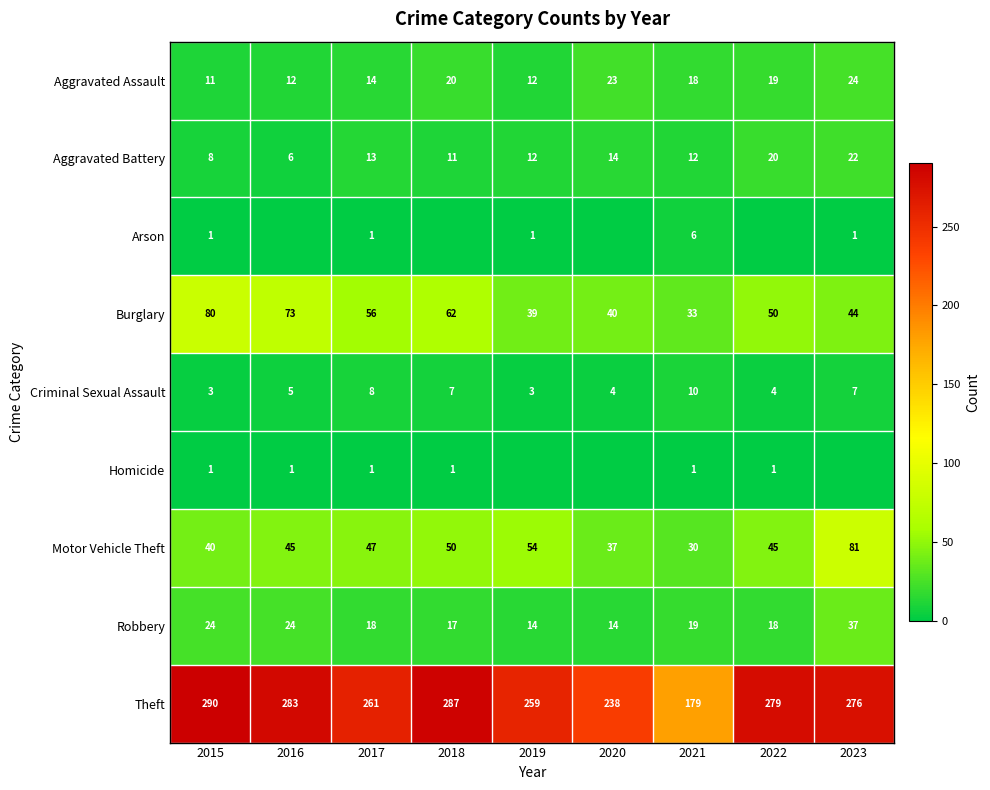

At how many categories does at least one series exceed 26?

9